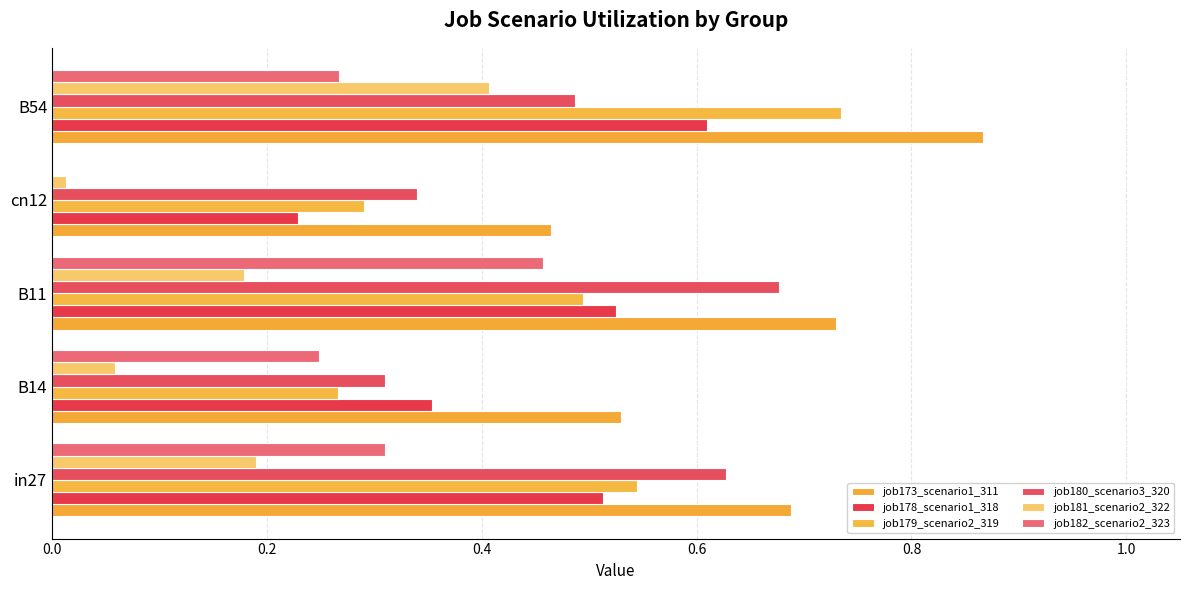

At which label is job178_scenario1_318 closest to 0?

cn12